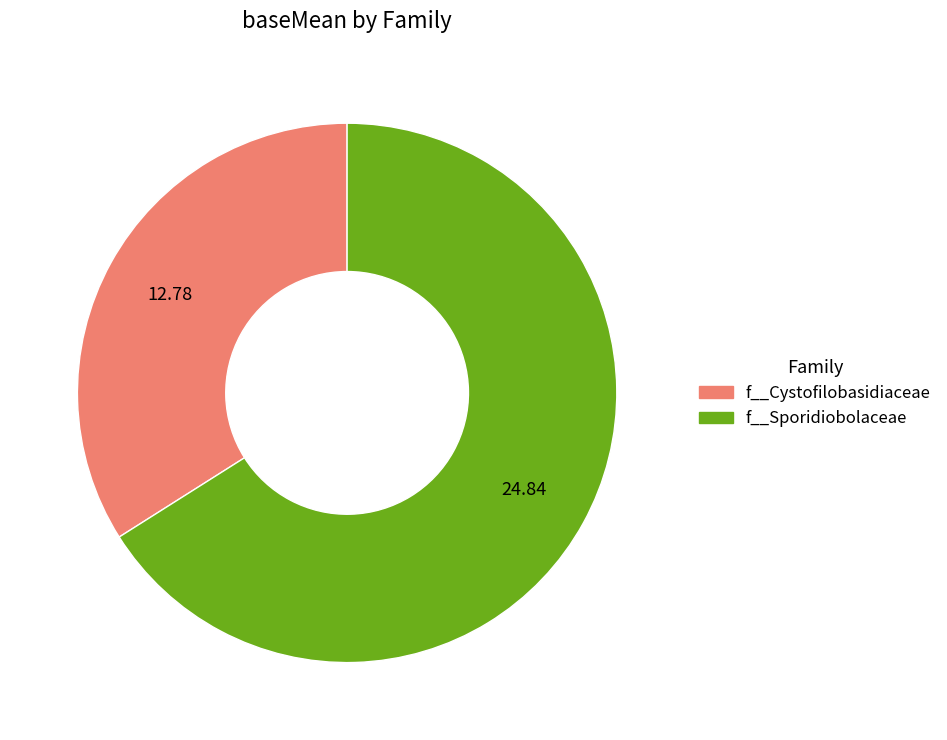

Approximately how many times larger is the value at f__Cystofilobasidiaceae compared to f__Sporidiobolaceae?

0.5